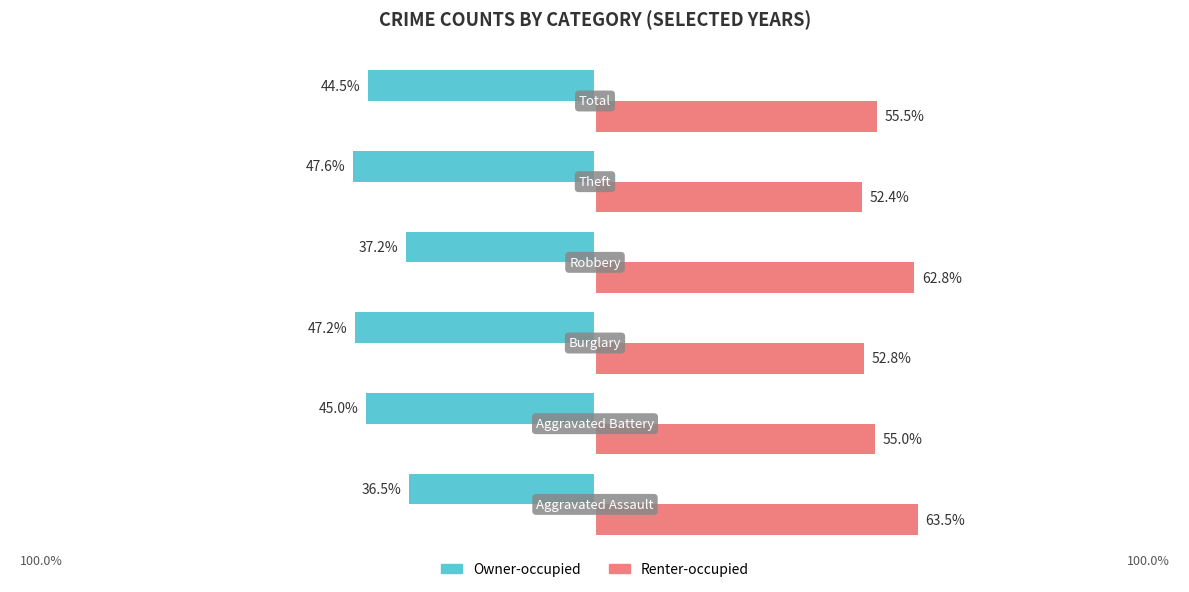

What are all the series names shown in the legend?

Owner-occupied, Renter-occupied